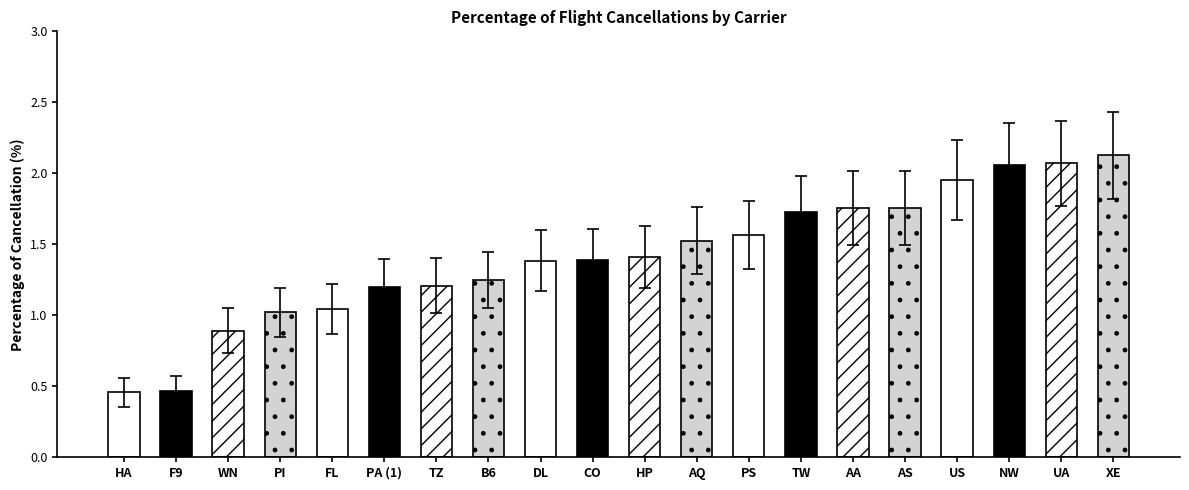

Are the bars grouped side by side (vs. stacked)?

No